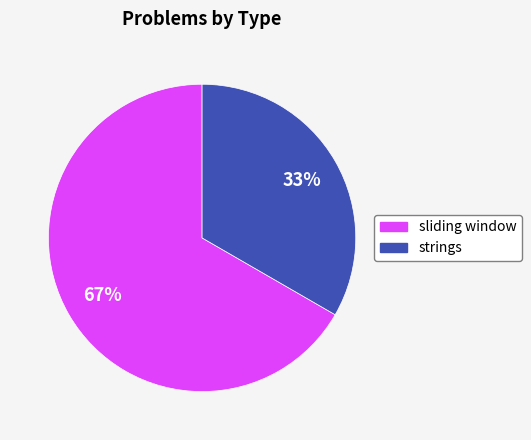

Do sliding window and strings together represent more than half of the pie?

Yes